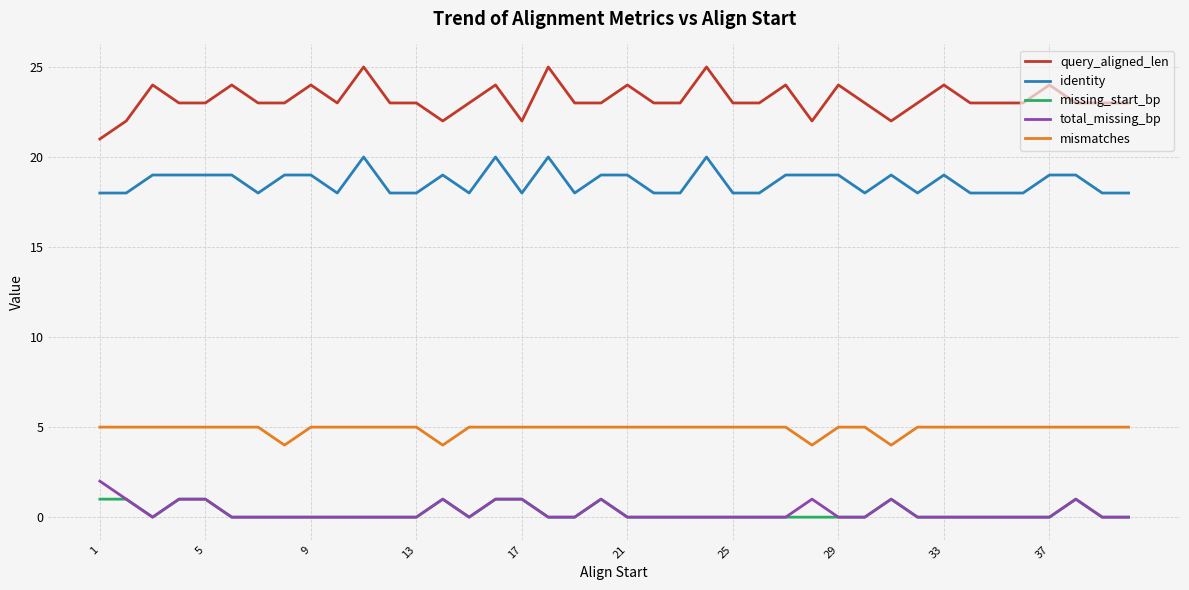

Which series has the largest range (max minus min)?

query_aligned_len